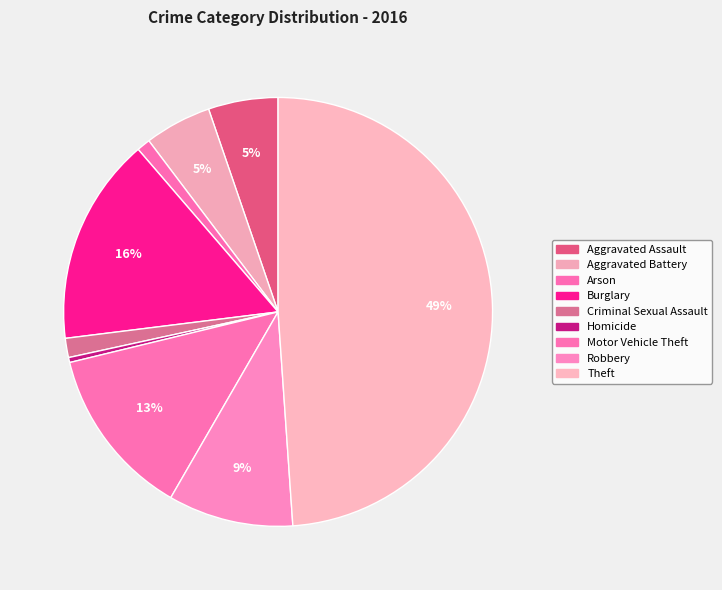

Is there a majority slice in this chart?

No